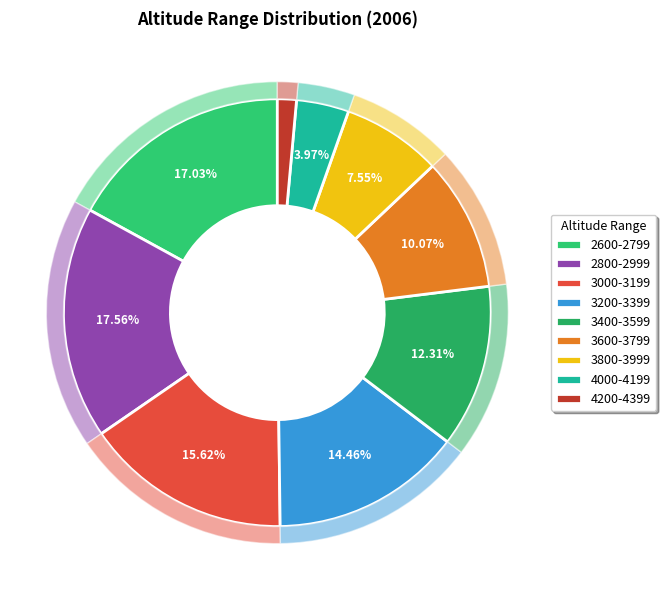

To the nearest percent, what is the combined percentage of 3000-3199 and 3800-3999?

23%